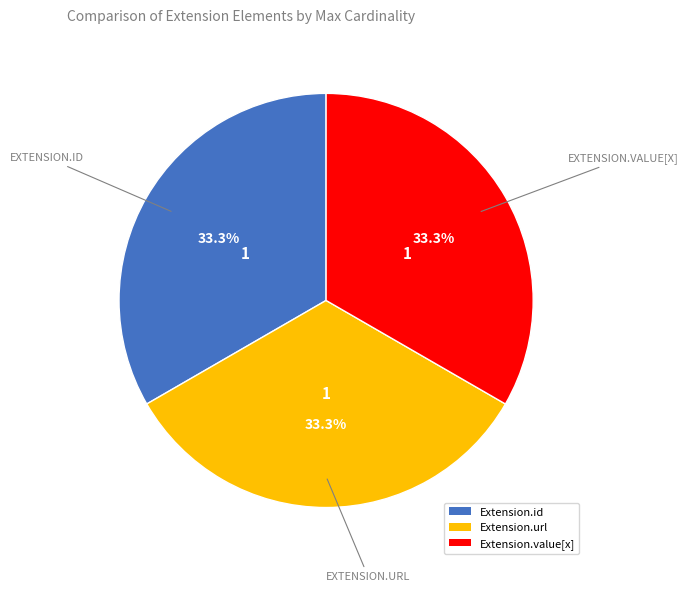

Does Extension.id account for over 50% of the chart?

No